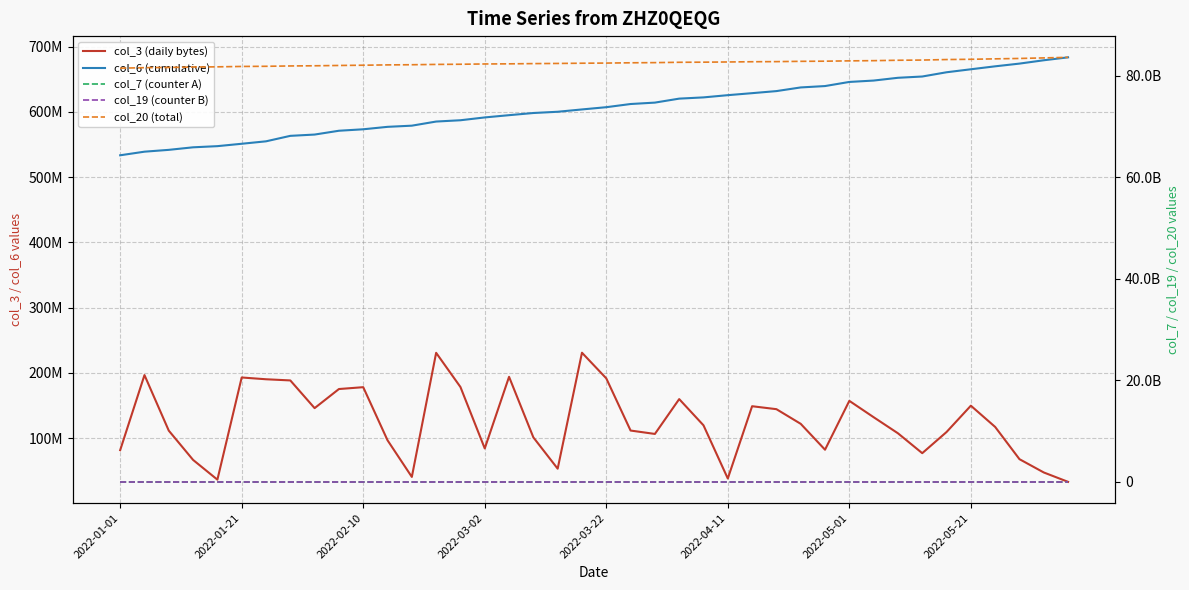

How many categories are shown in the chart?

40